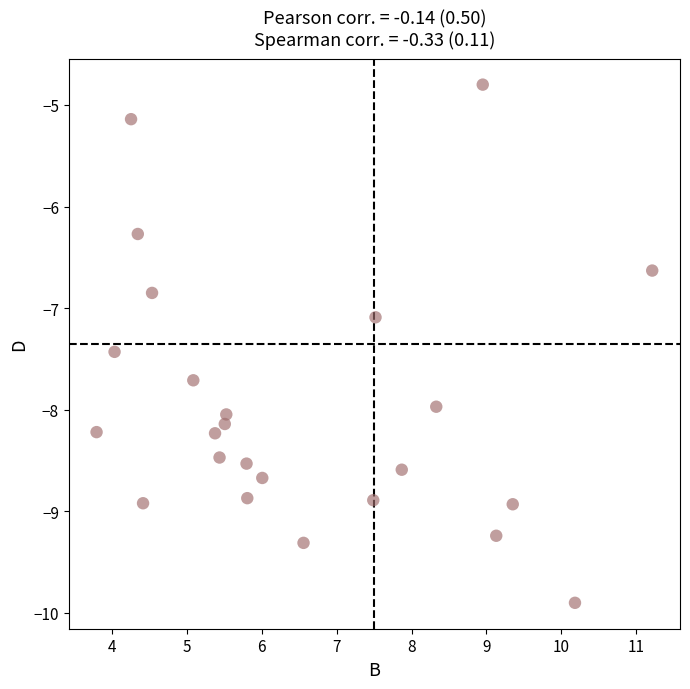

What is the range of Y values (max minus min)?

5.1